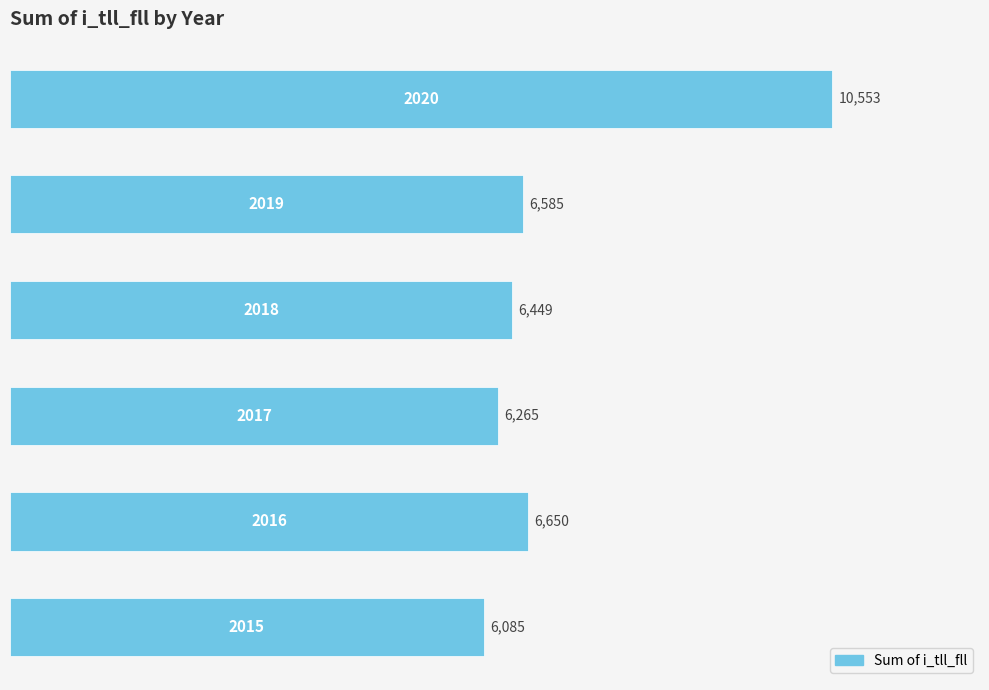

What is the maximum value shown in the chart?

10553